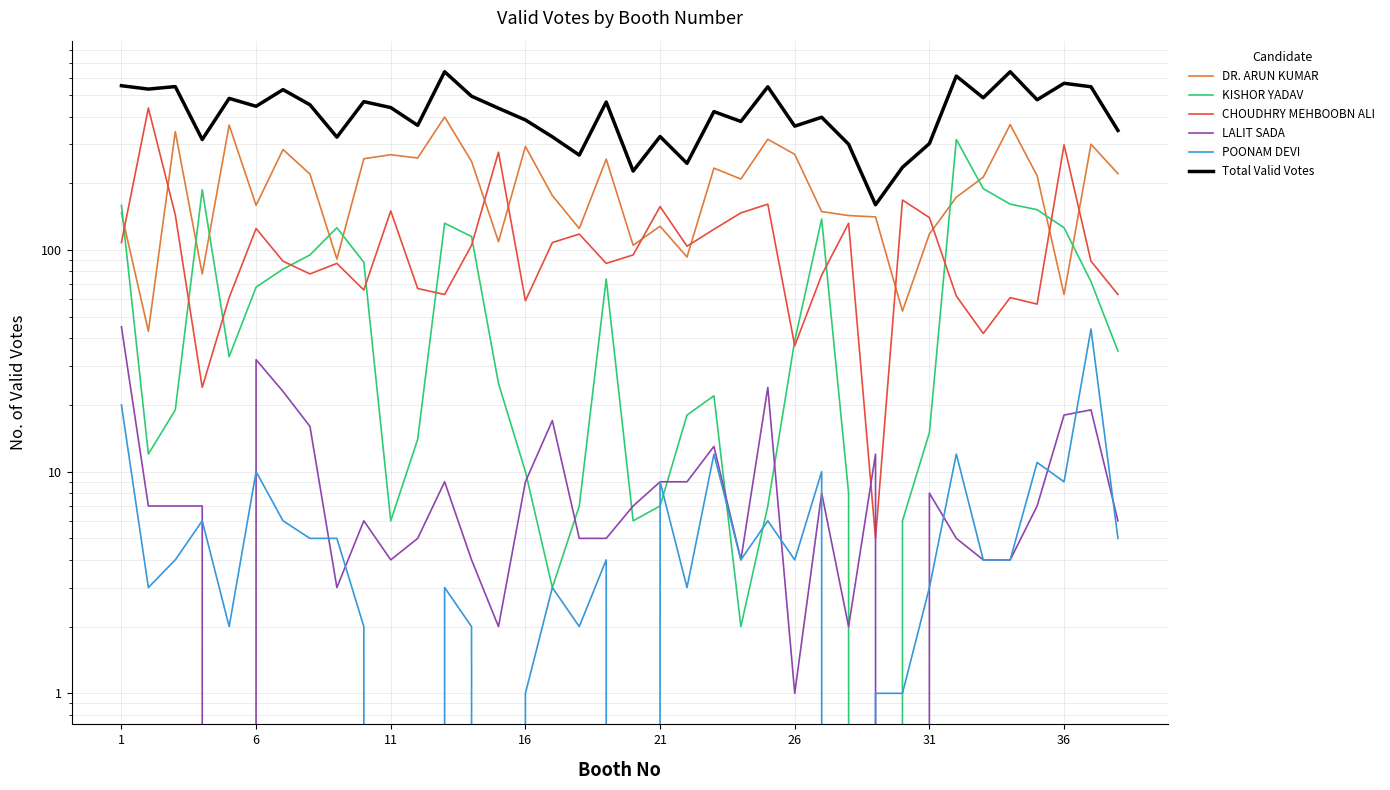

How many interior local valleys does the KISHOR YADAV series have?

7